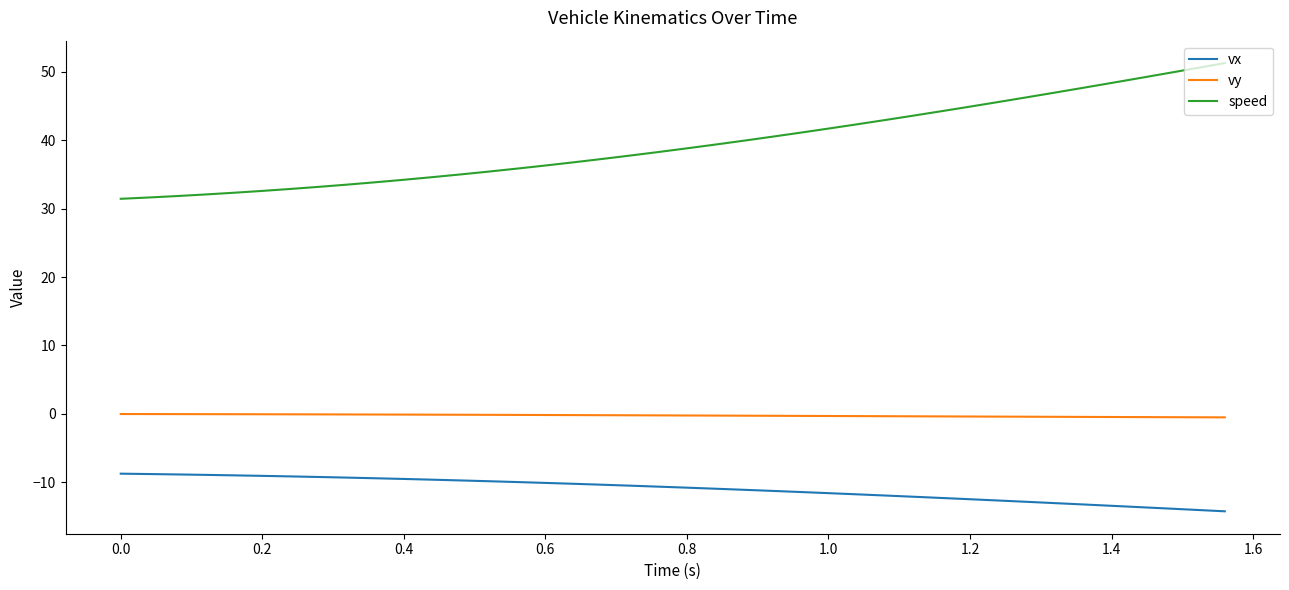

List the series in order of their overall mean, lowest first.

vx, vy, speed